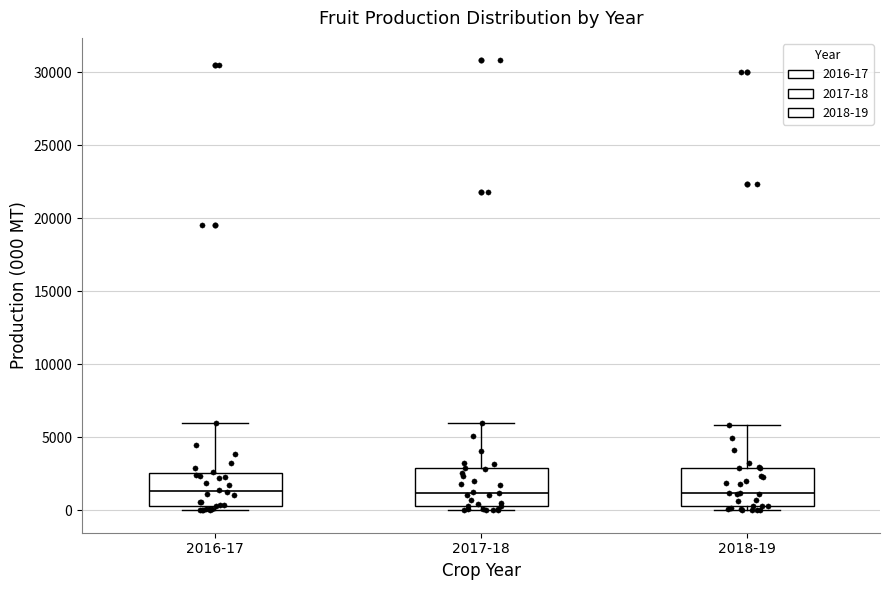

Reading left to right, read every box against the y-axis: the position of its median line, the range the box covers, and the ends of its whiskers. The values are not printed on the chart, so give them approximately, as read against the axis.

2016-17: median 1500, box 500 to 2500, whiskers 0 to 6000
2017-18: median 1000, box 500 to 3000, whiskers 0 to 6000
2018-19: median 1000, box 500 to 3000, whiskers 0 to 6000